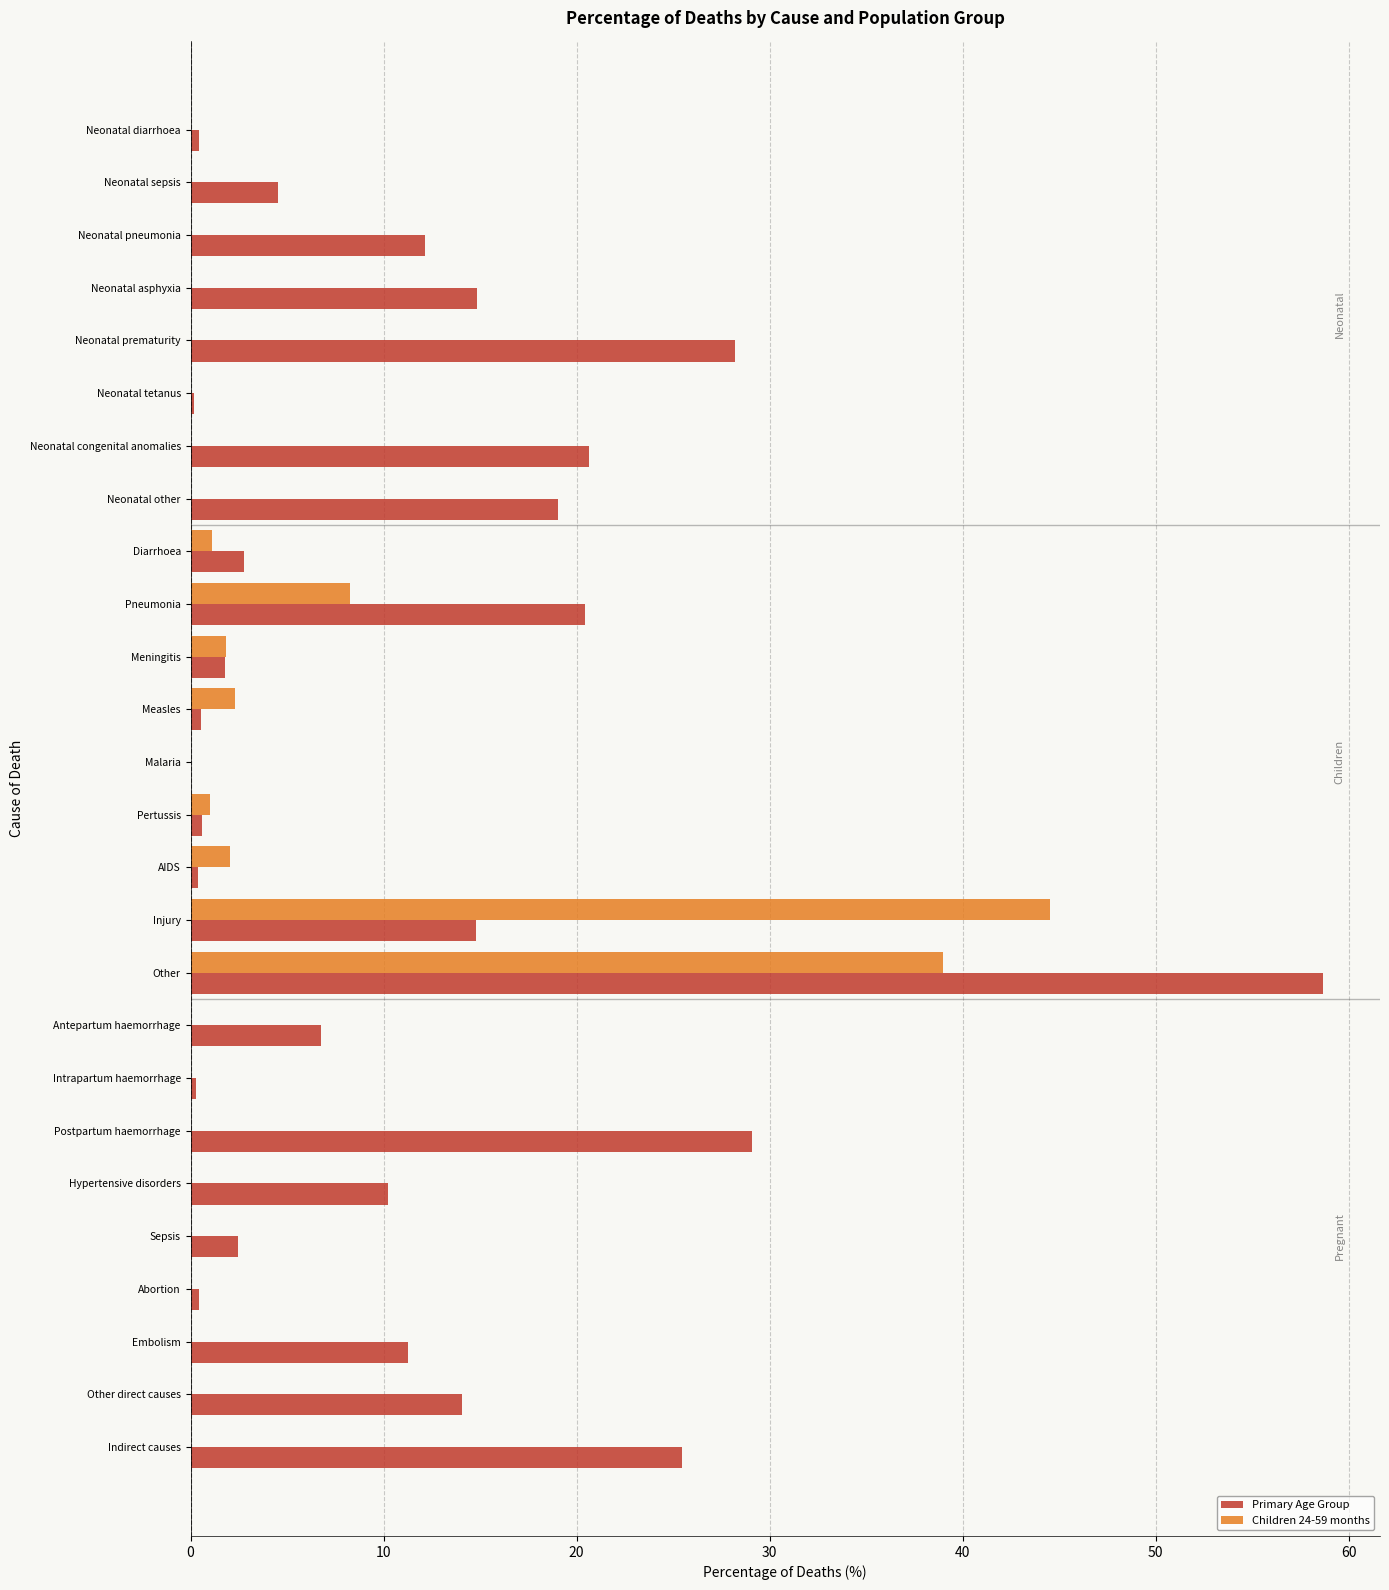

What is the sum of all Primary Age Group values?

300.0